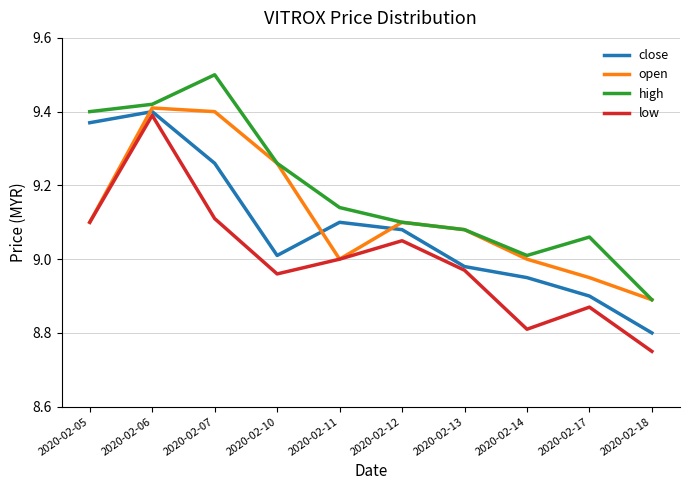

Does the chart have visible grid lines?

Yes